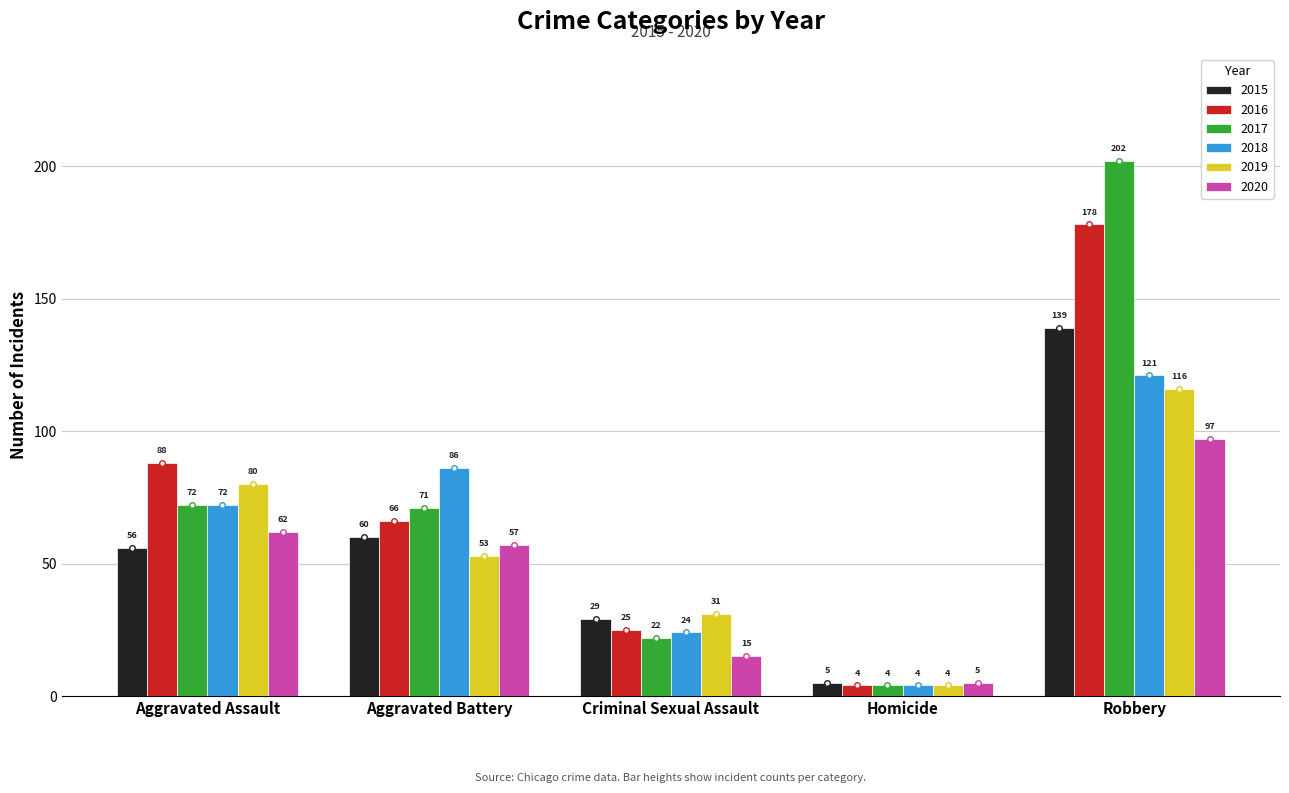

How many groups of bars are there?

5